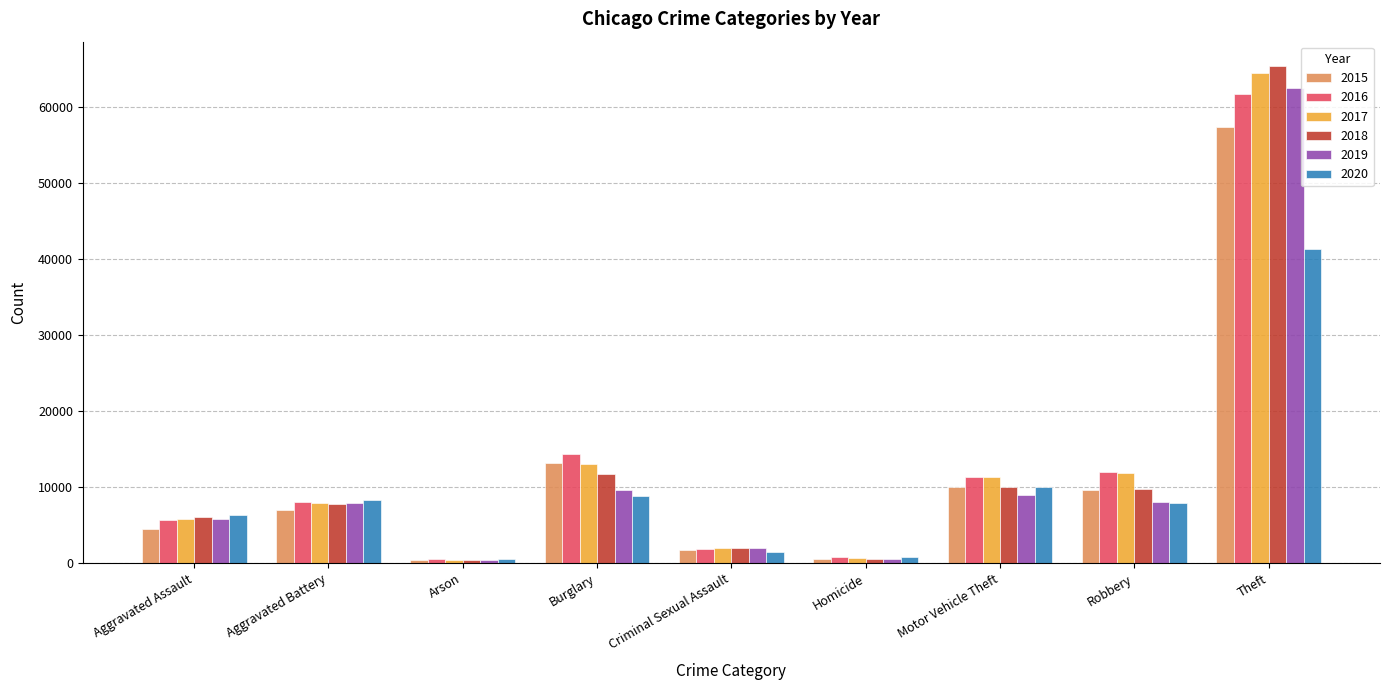

List the series in order of their peak value, highest first.

2018, 2017, 2019, 2016, 2015, 2020